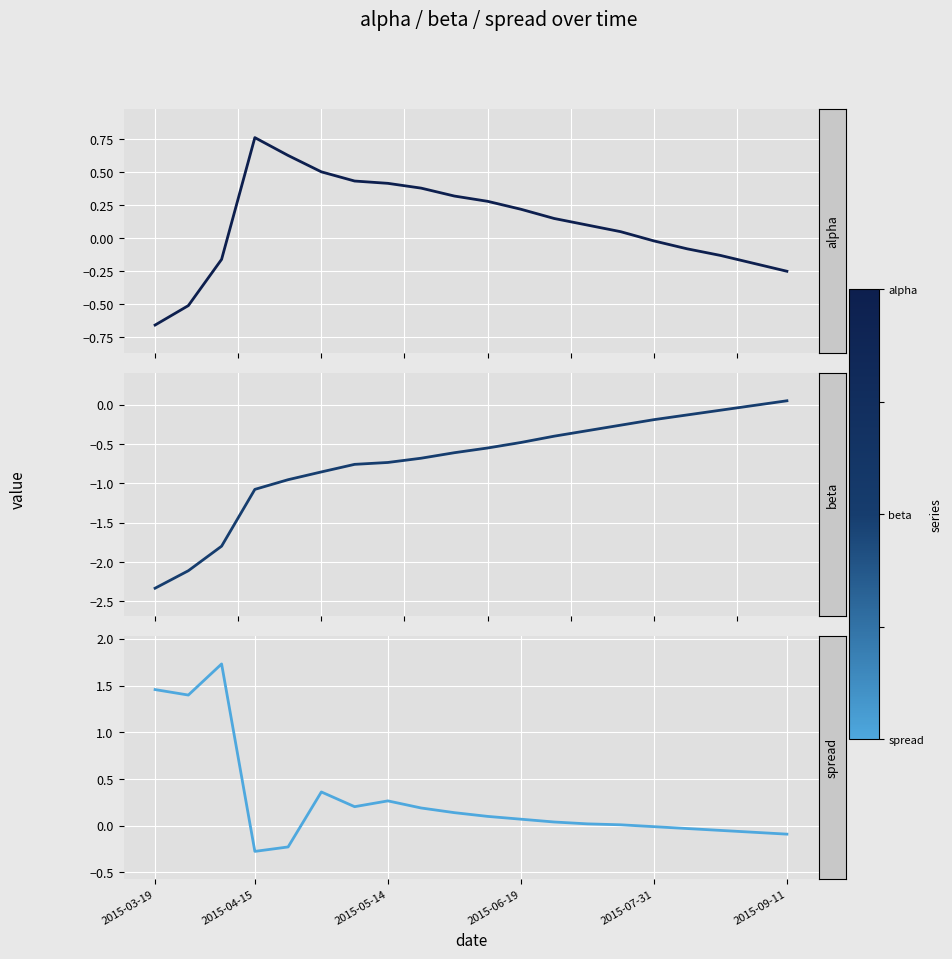

What is the maximum value for alpha?

0.8